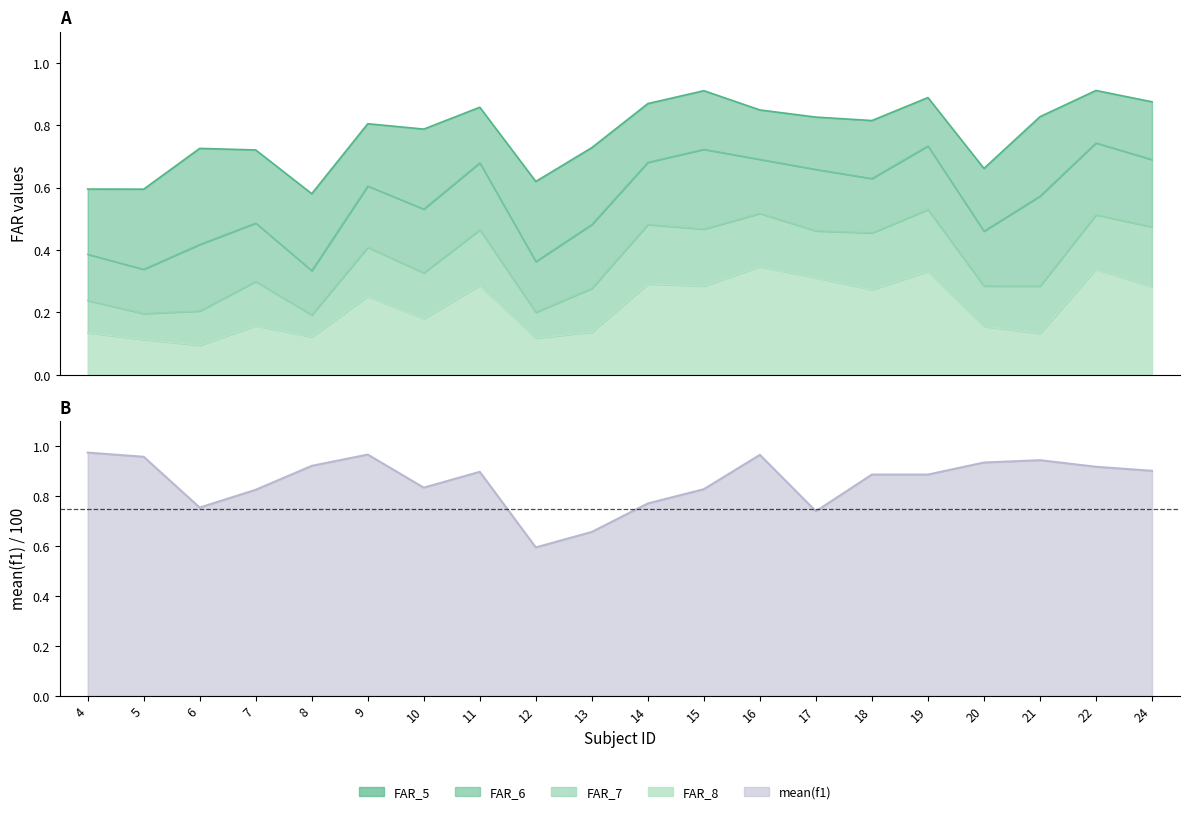

Where is FAR_7_line nearest to the value 0?

8